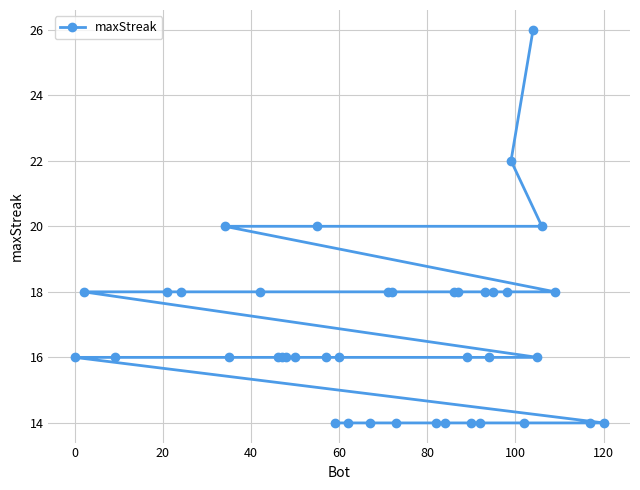

True or false: the data shows 9 at 60.

False